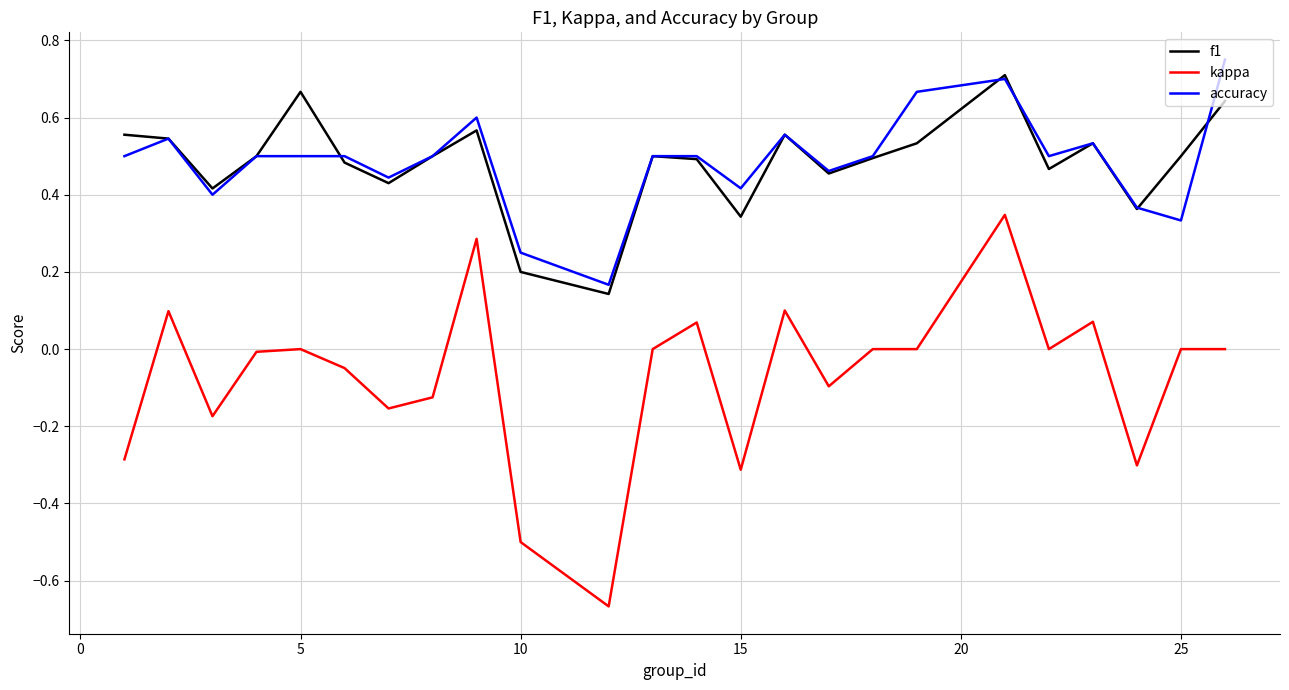

True or false: kappa and accuracy intersect in this chart.

False